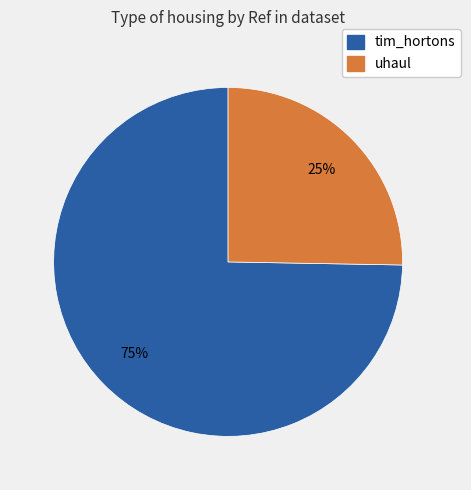

To the nearest percent, what portion does tim_hortons represent?

75%